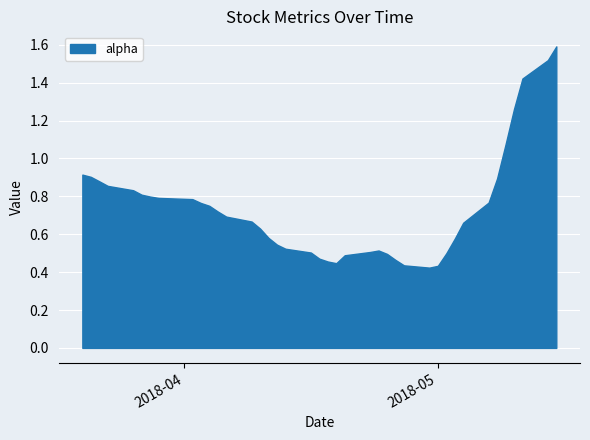

What is the greatest value displayed?

1.6